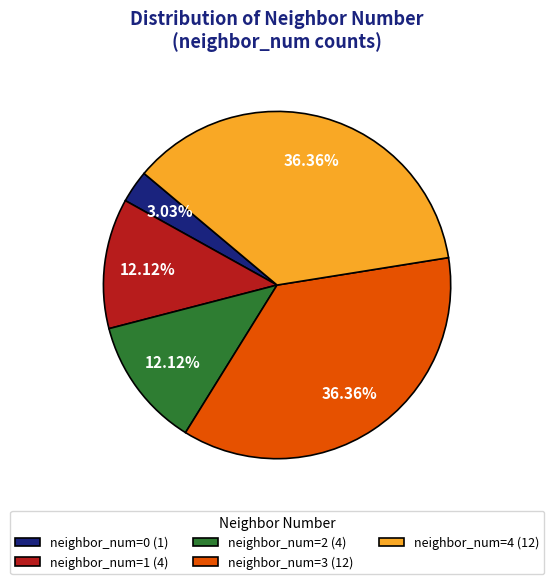

Does neighbor_num=1 (4) represent more than half of the total?

No